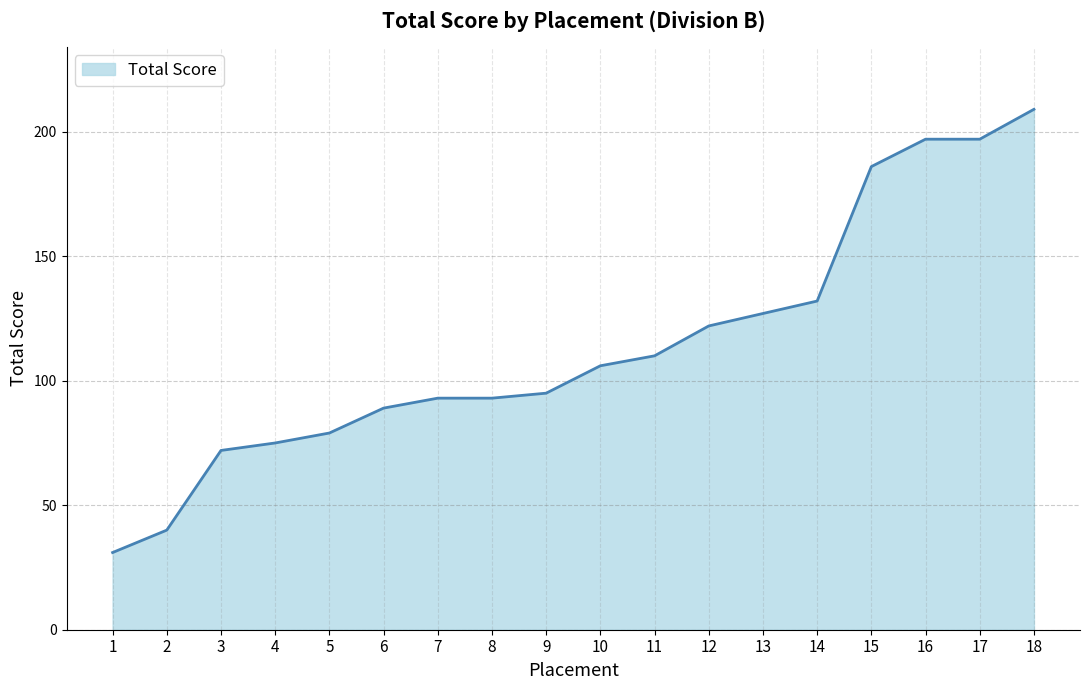

What is the maximum value shown in the chart?

209